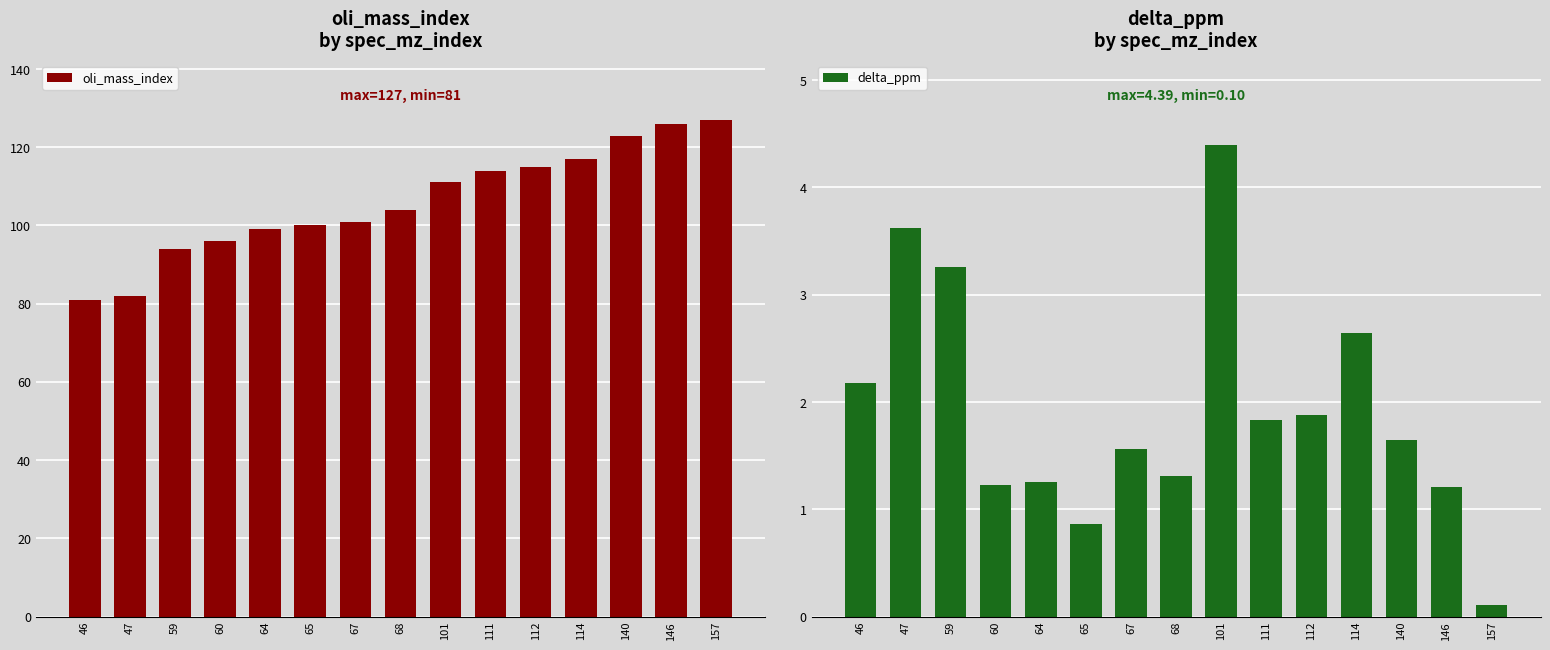

What is the sum of all delta_ppm values?

29.0